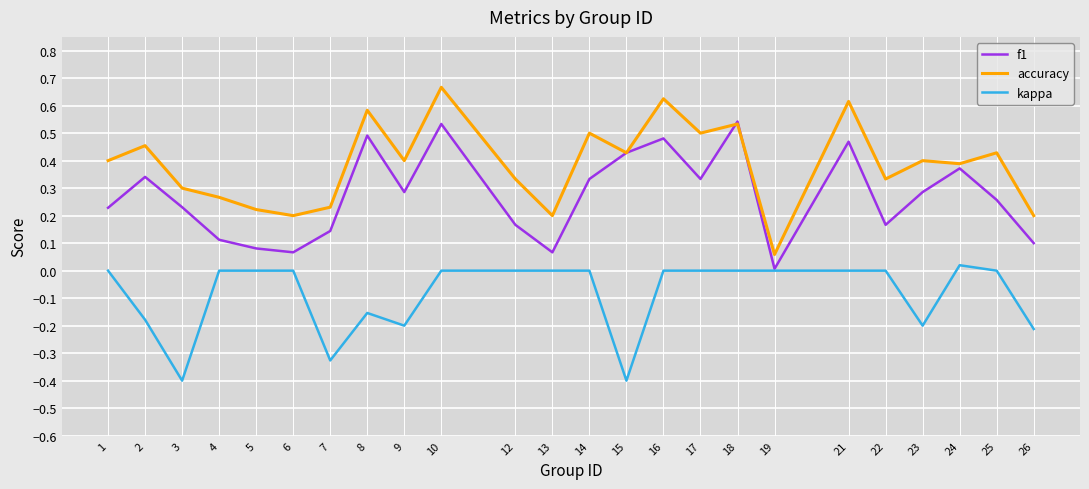

At which label is f1 closest to 0?

19